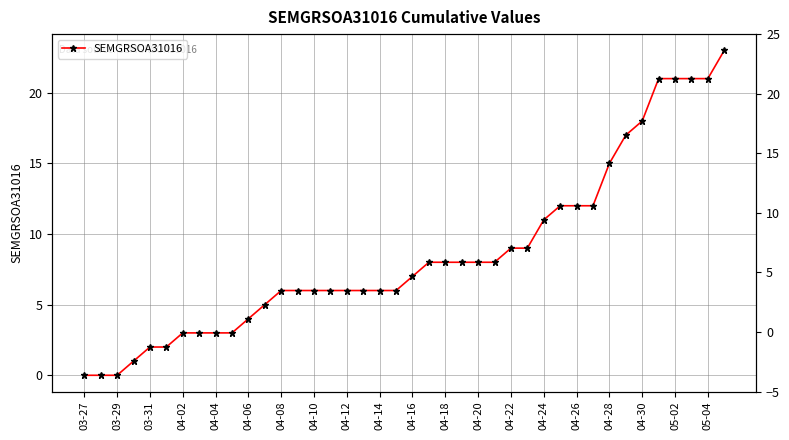

Reading left to right, what are all the values shown in this chart?

0	0	0	1	2	2	3	3	3	3	4	5	6	6	6	6	6	6	6	6	7	8	8	8	8	8	9	9	11	12	12	12	15	17	18	21	21	21	21	23